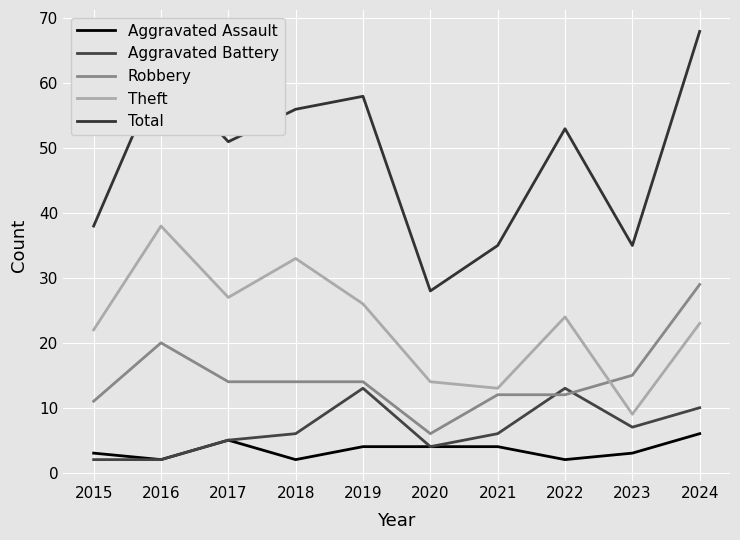

The value of Aggravated Battery at 2017 is 8. True or false?

False